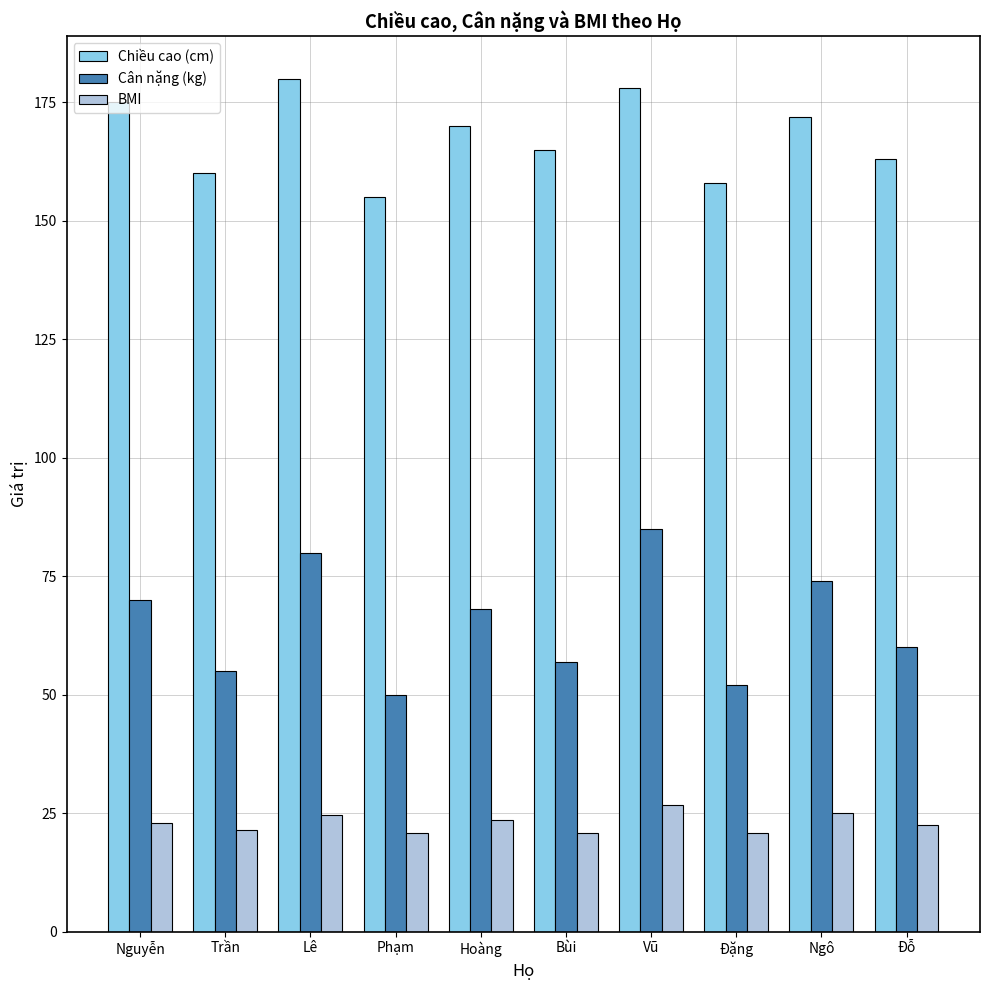

What is the maximum value shown in the chart?

180.0